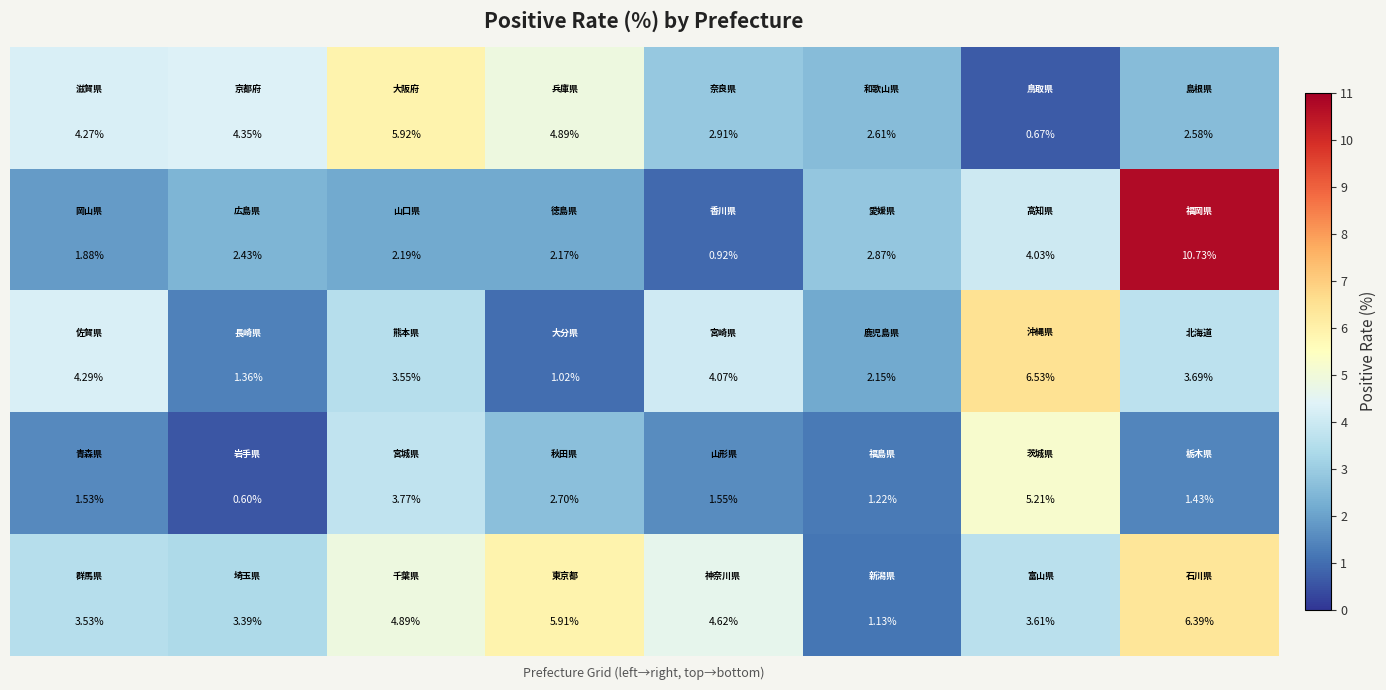

Count the number of data series in this chart.

5